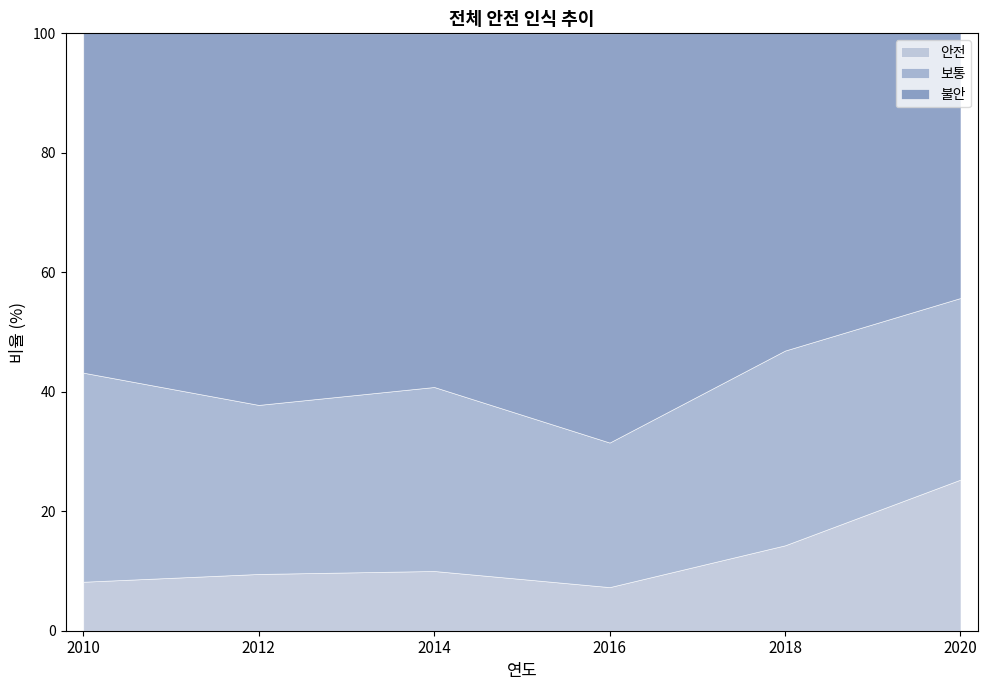

The 안전 series shows 25.3 at 2020. True or false?

True